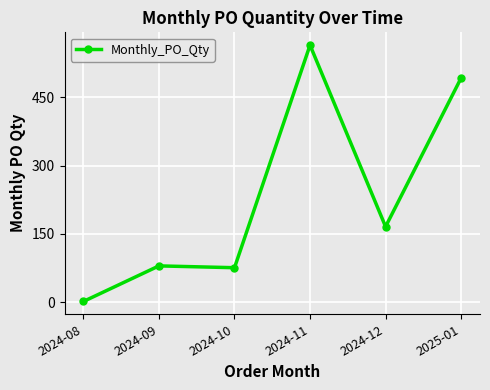

Reading right to left, transcribe all the data shown in this chart.

492	166	564	76	80	2